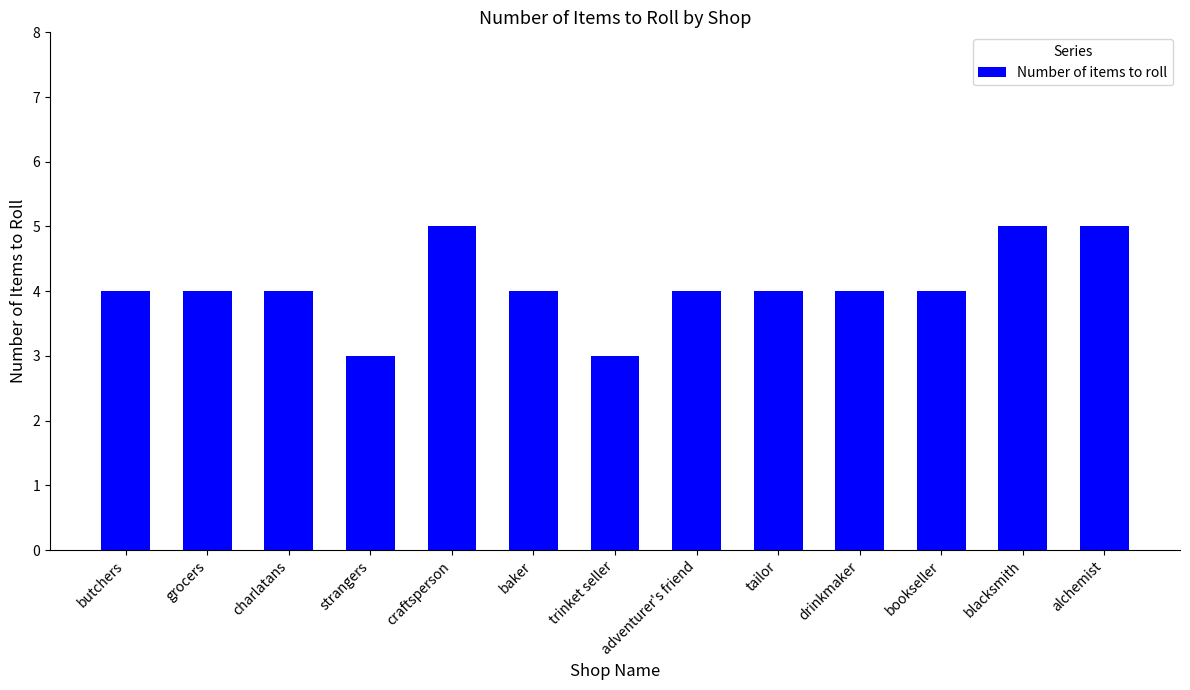

What is the maximum value shown in the chart?

5